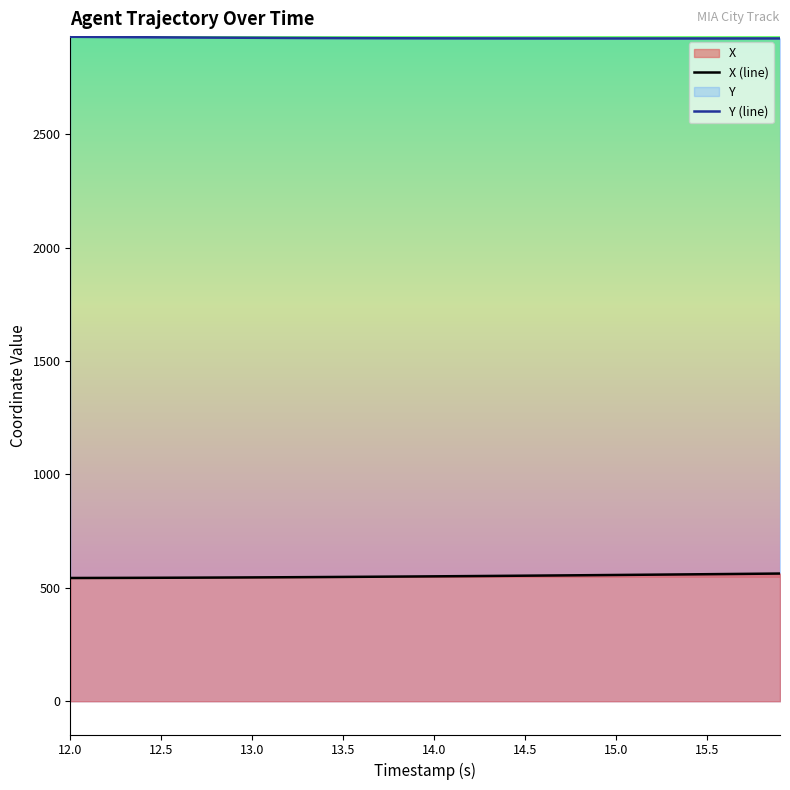

Which label corresponds to the largest value in the chart?

12.0